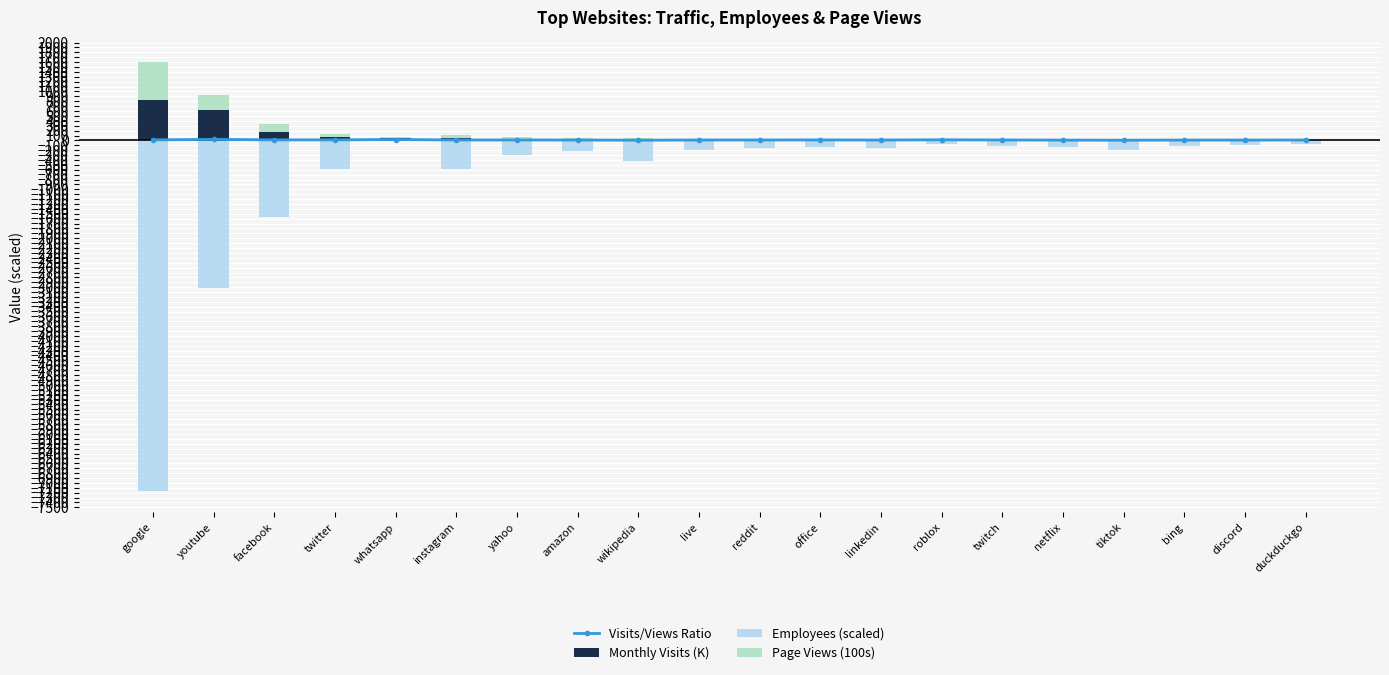

What is the label of the 18th bar from the right?

facebook